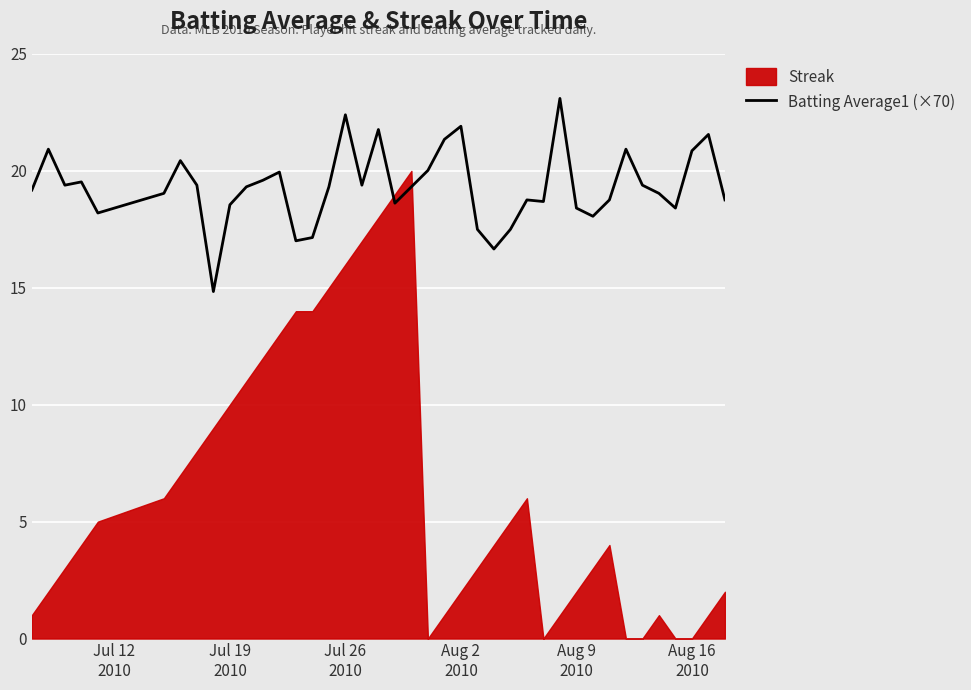

How many data points are less than 19?

16